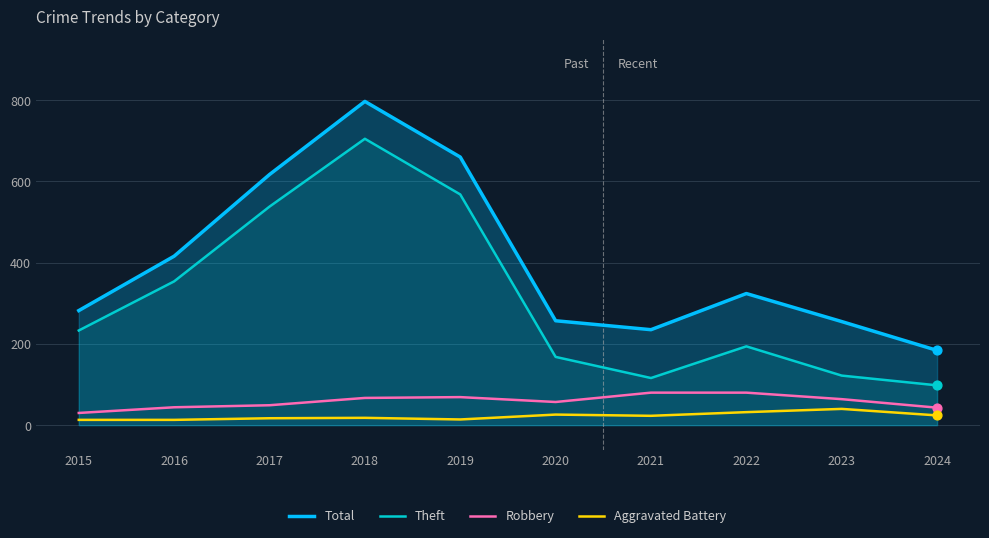

At how many categories does at least one series exceed 746?

1